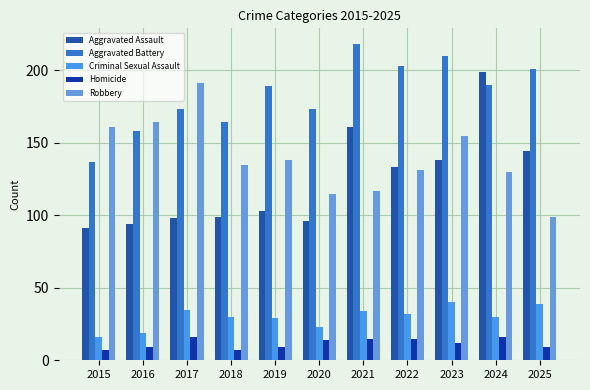

Reading right to left, extract all data points from this chart.

Aggravated Assault: 144	199	138	133	161	96	103	99	98	94	91
Aggravated Battery: 201	190	210	203	218	173	189	164	173	158	137
Criminal Sexual Assault: 39	30	40	32	34	23	29	30	35	19	16
Homicide: 9	16	12	15	15	14	9	7	16	9	7
Robbery: 99	130	155	131	117	115	138	135	191	164	161